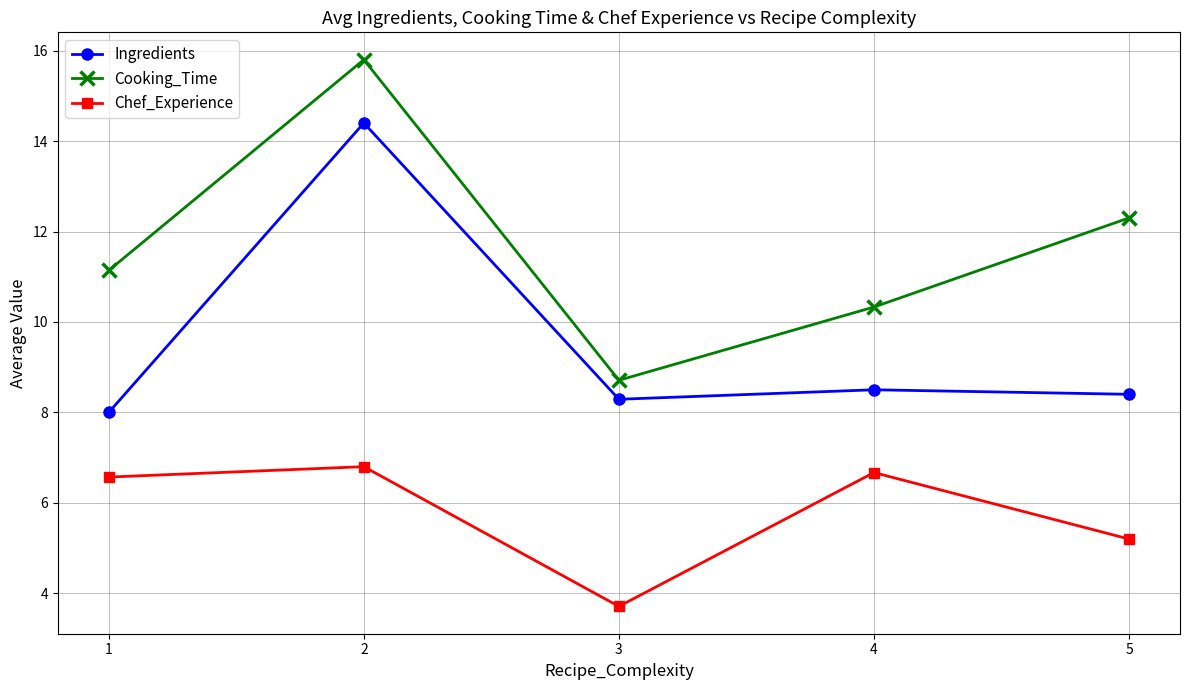

Is the value of Chef_Experience at 2 greater than the value of Cooking_Time at 5?

No